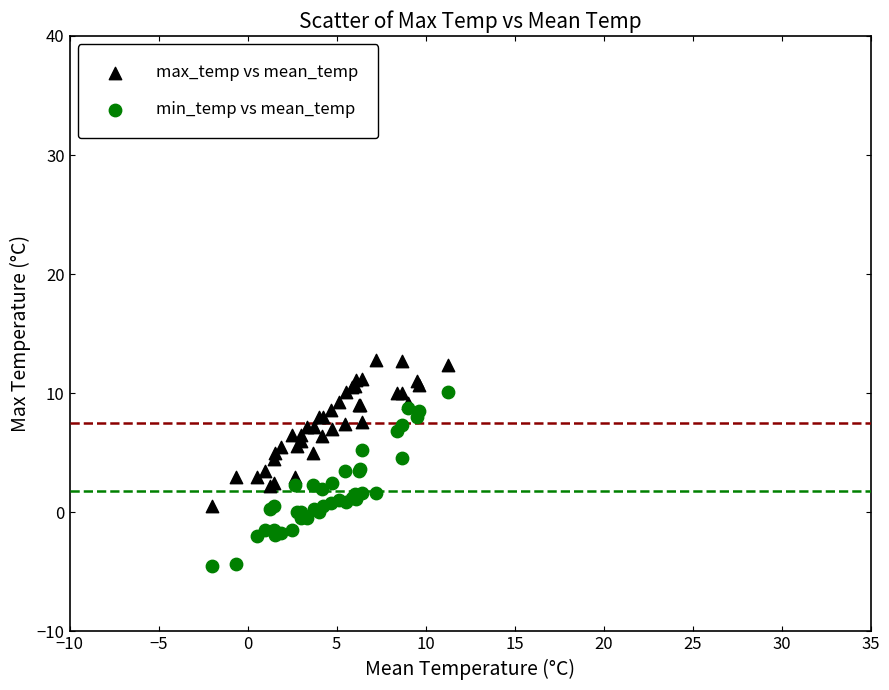

Which series reaches the minimum Y coordinate?

min_temp vs mean_temp